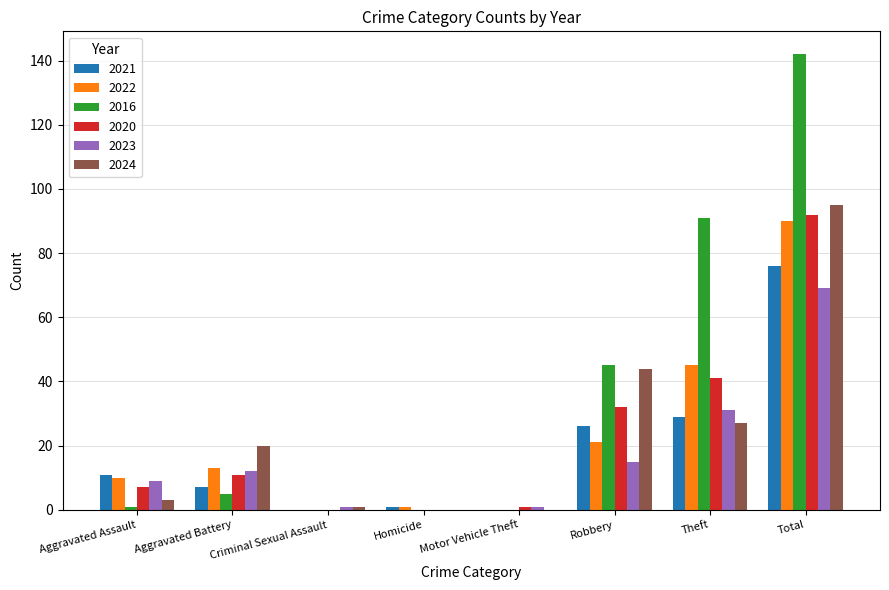

The value of 2021 at Criminal Sexual Assault is 0. True or false?

True